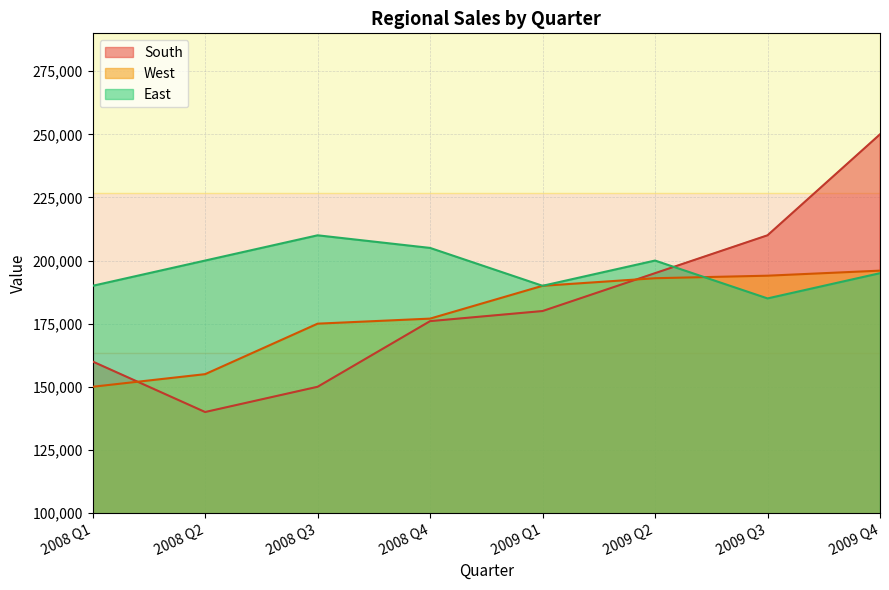

How many categories are shown in the chart?

8